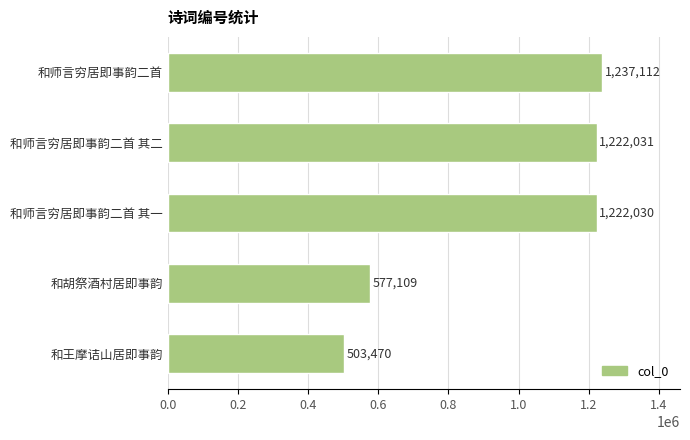

Rank the categories by value from highest to lowest.

和师言穷居即事韵二首, 和师言穷居即事韵二首 其二, 和师言穷居即事韵二首 其一, 和胡祭酒村居即事韵, 和王摩诘山居即事韵